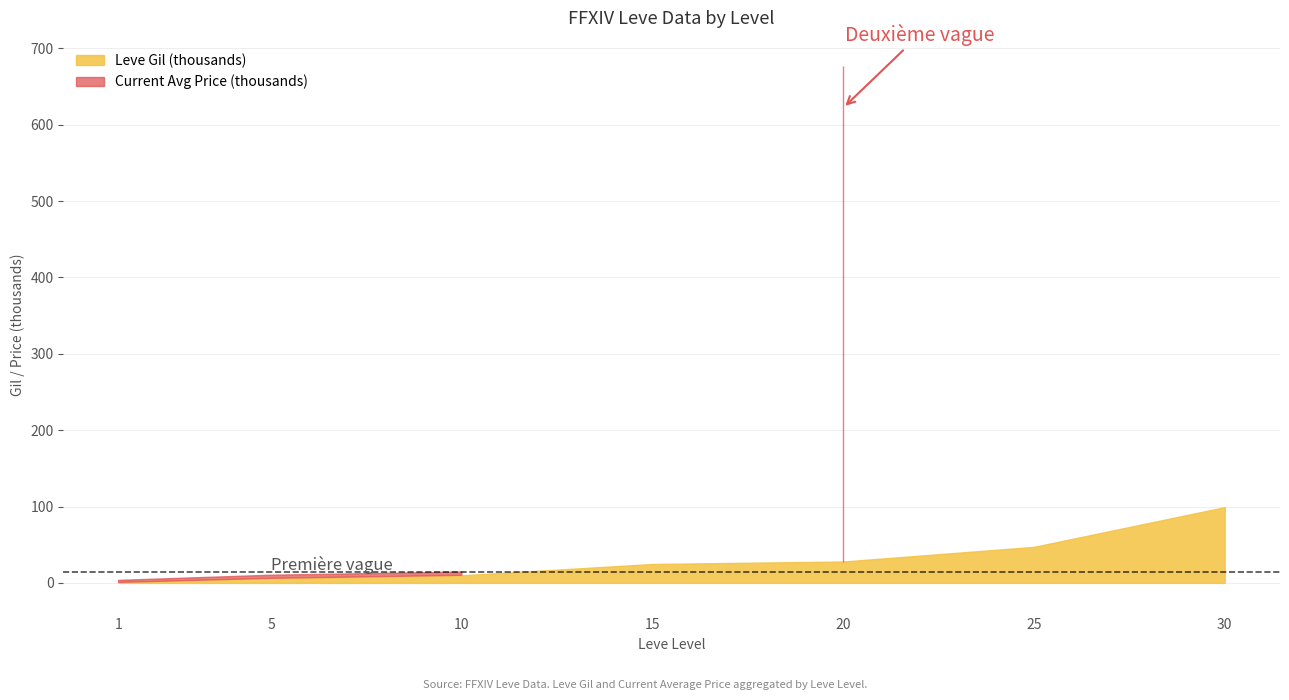

Which category has the lowest value across all series?

1